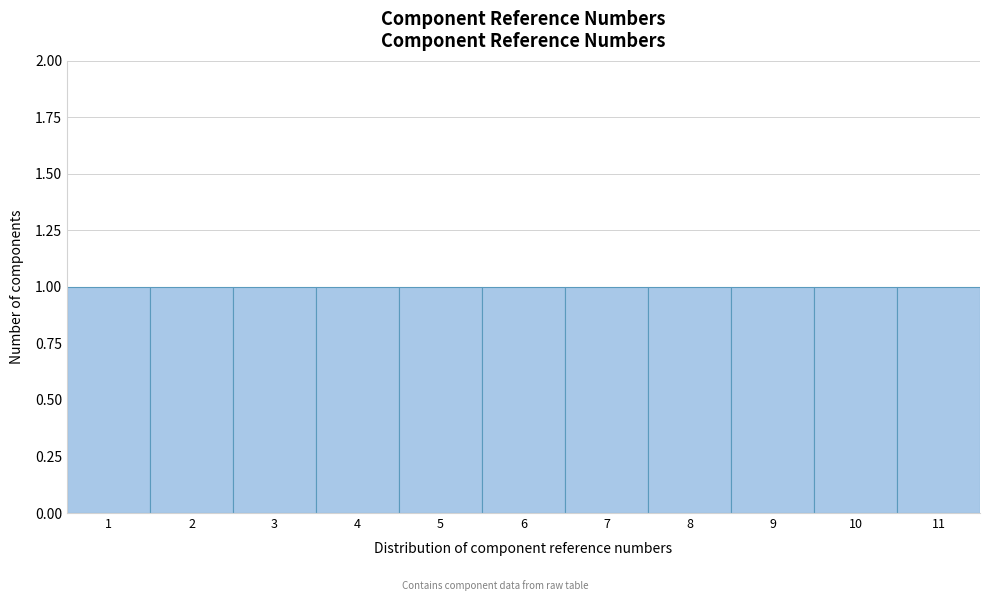

Reading left to right, list every bar in this chart as the range it spans on the x-axis followed by its height. The values are not printed on the chart, so give them approximately, as read against the axis.

0.5 to 1.5: 1
1.5 to 2.5: 1
2.5 to 3.5: 1
3.5 to 4.5: 1
4.5 to 5.5: 1
5.5 to 6.5: 1
6.5 to 7.5: 1
7.5 to 8.5: 1
8.5 to 9.5: 1
9.5 to 10.5: 1
10.5 to 11.5: 1